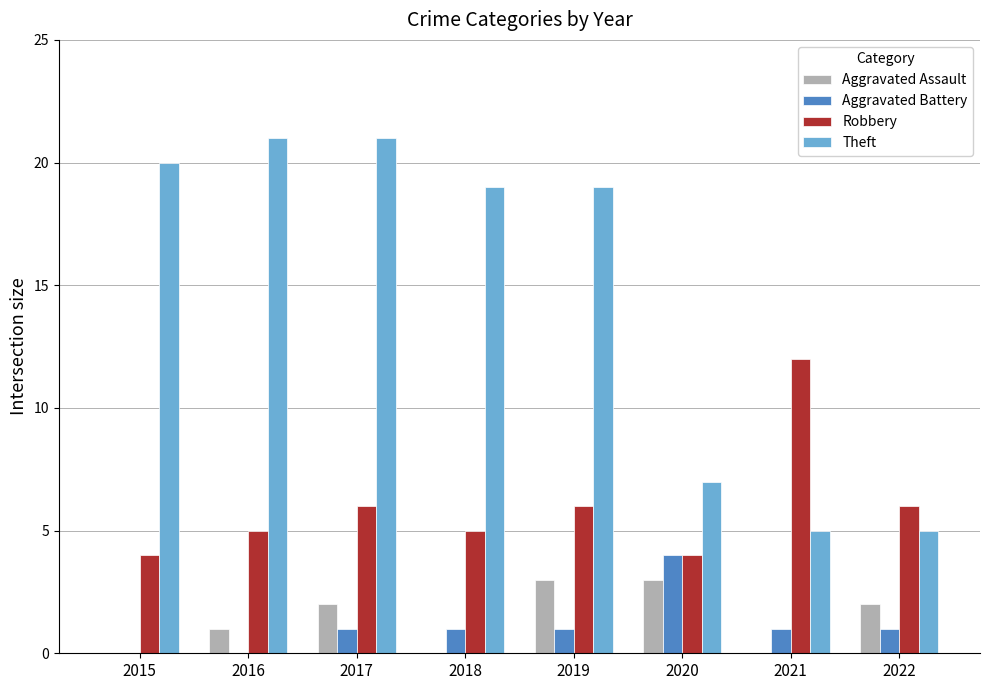

How many series are shown in this chart?

4